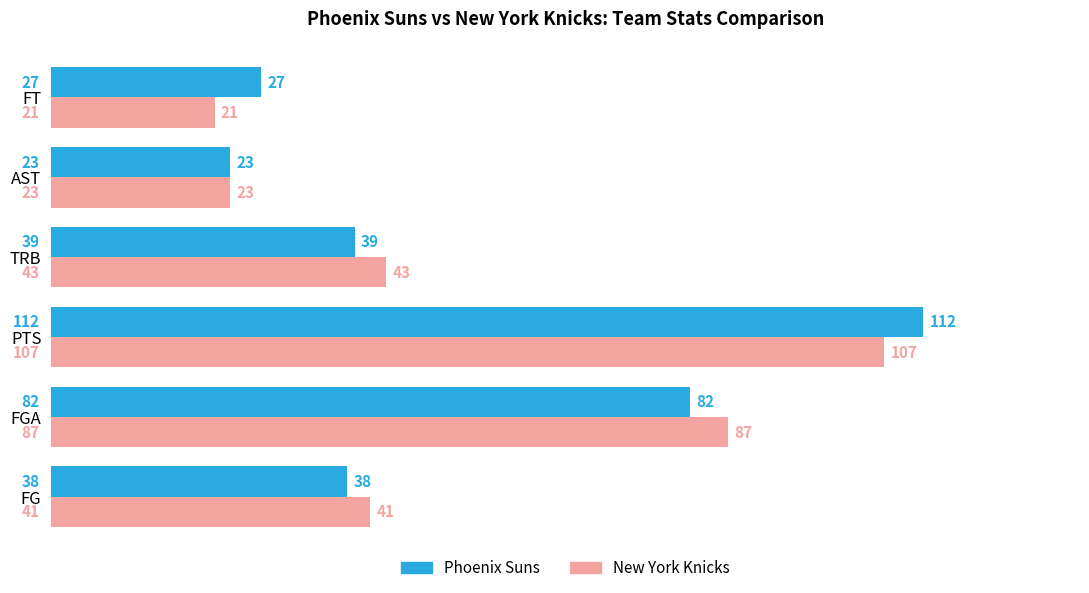

Rank the series by their maximum value, from lowest to highest.

New York Knicks, Phoenix Suns